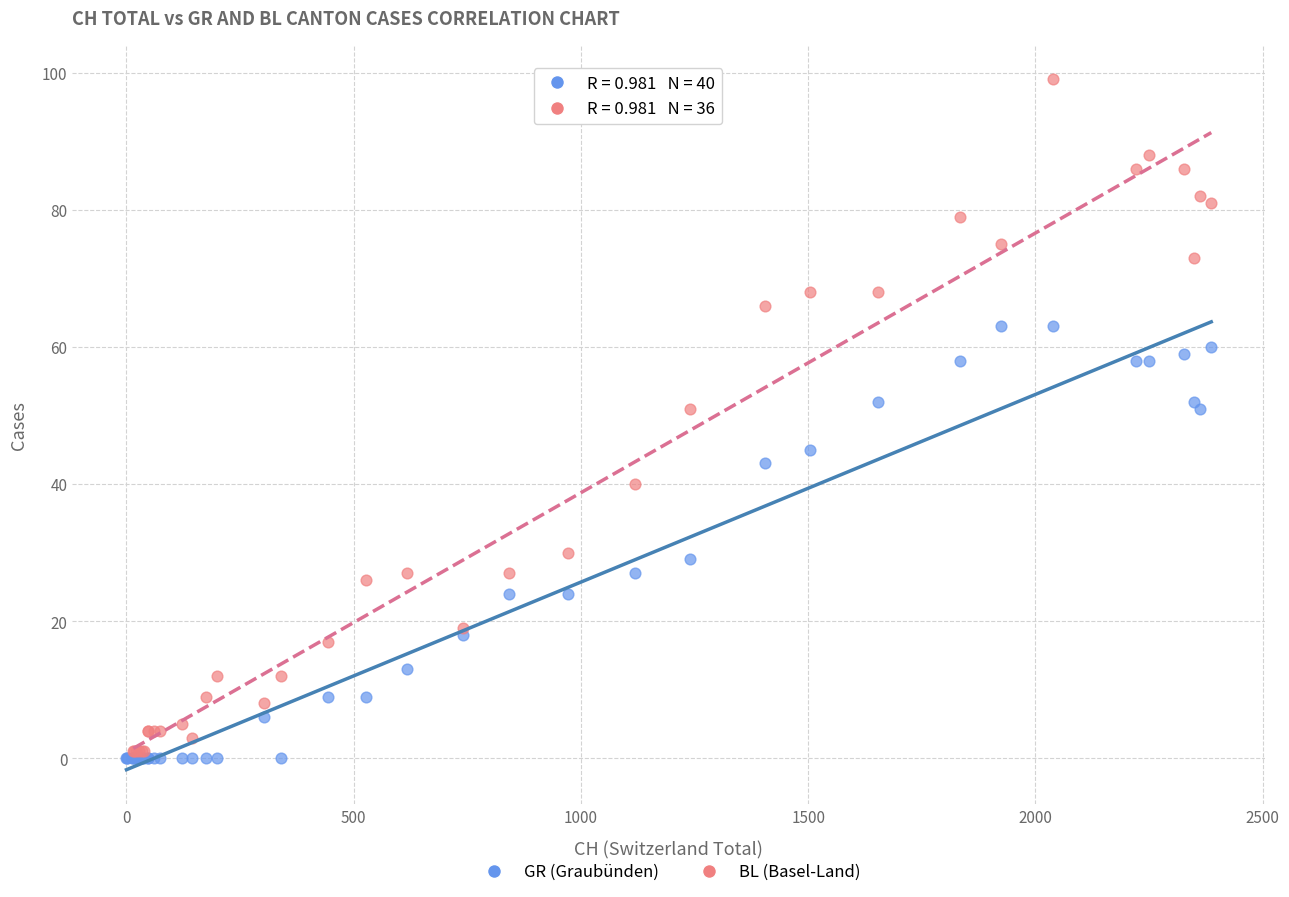

Which series contains the highest Y value?

BL (Basel-Land)